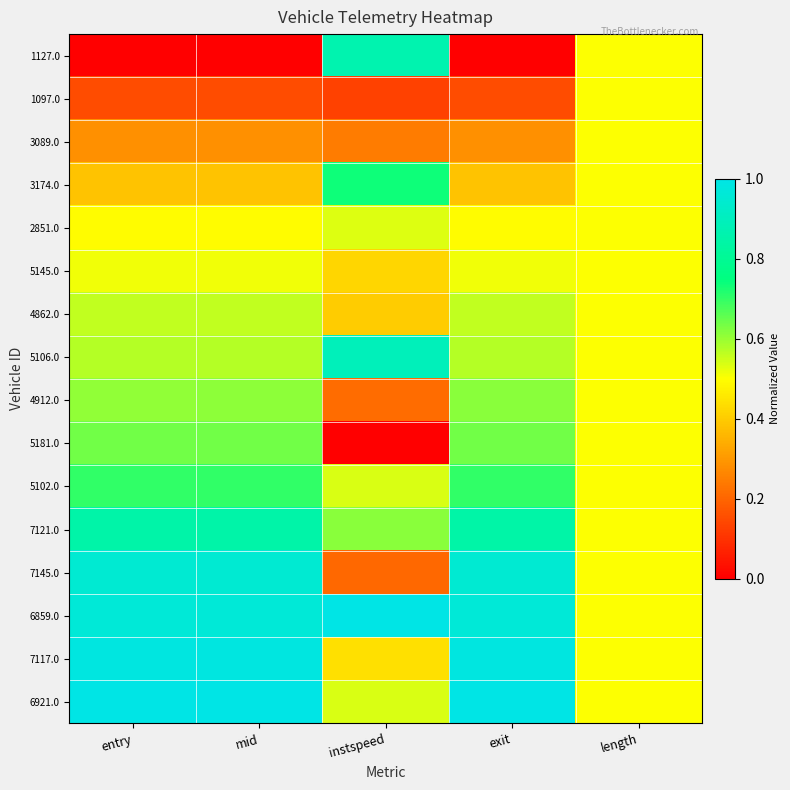

At exit, list the series in order from largest to smallest.

6921.0, 7117.0, 6859.0, 7145.0, 7121.0, 5102.0, 5181.0, 4912.0, 5106.0, 4862.0, 5145.0, 2851.0, 3174.0, 3089.0, 1097.0, 1127.0